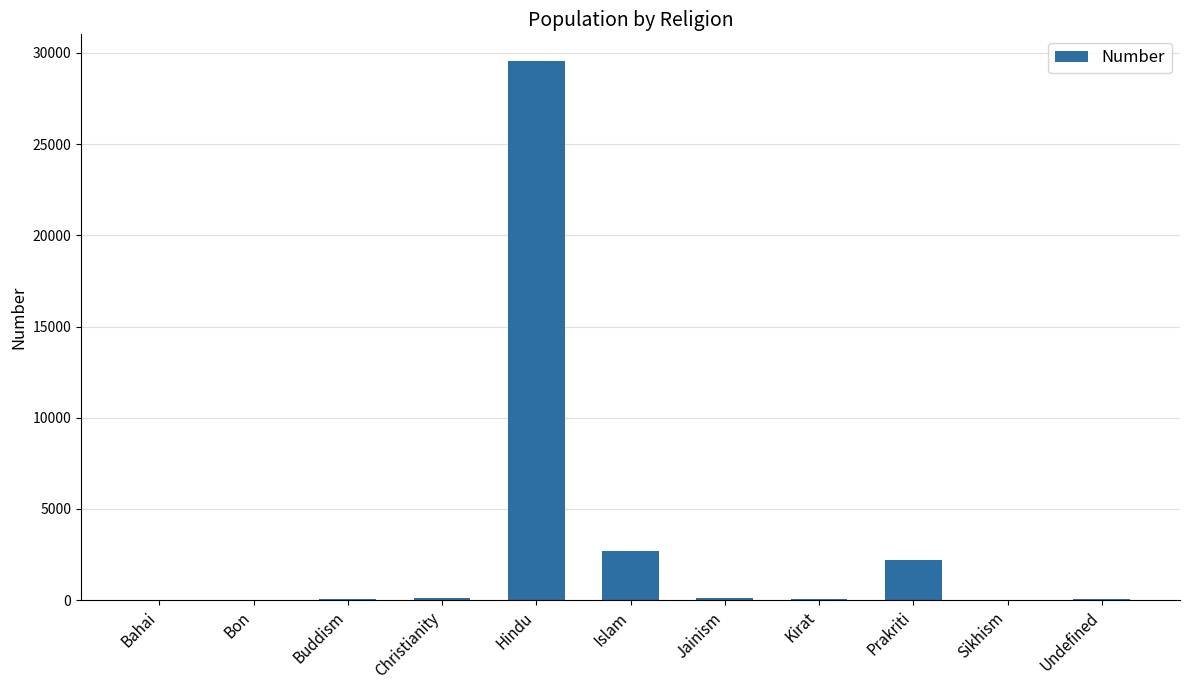

What is the average value?

3168